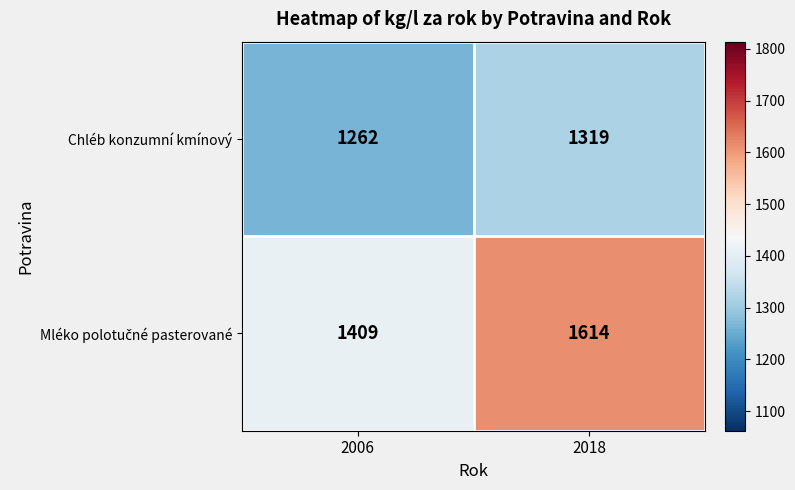

What is the difference between the maximum and minimum values in the Chléb konzumní kmínový series?

57